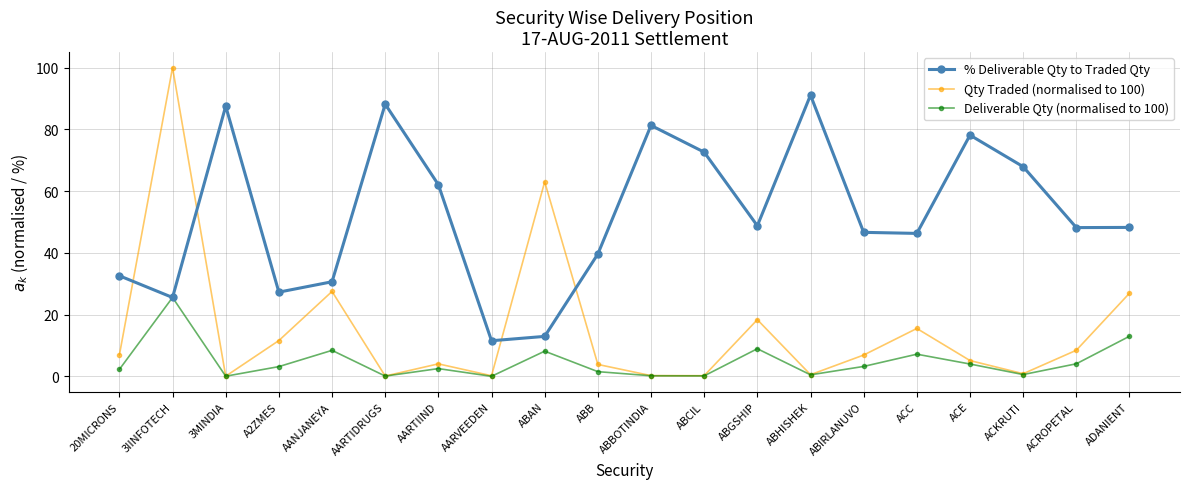

What is the total value across all series at ABIRLANUVO?

56.8